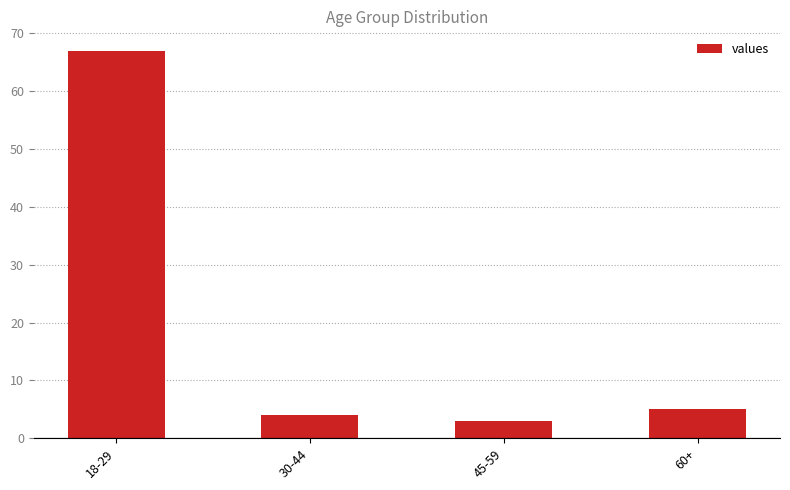

Are the bars horizontal?

No